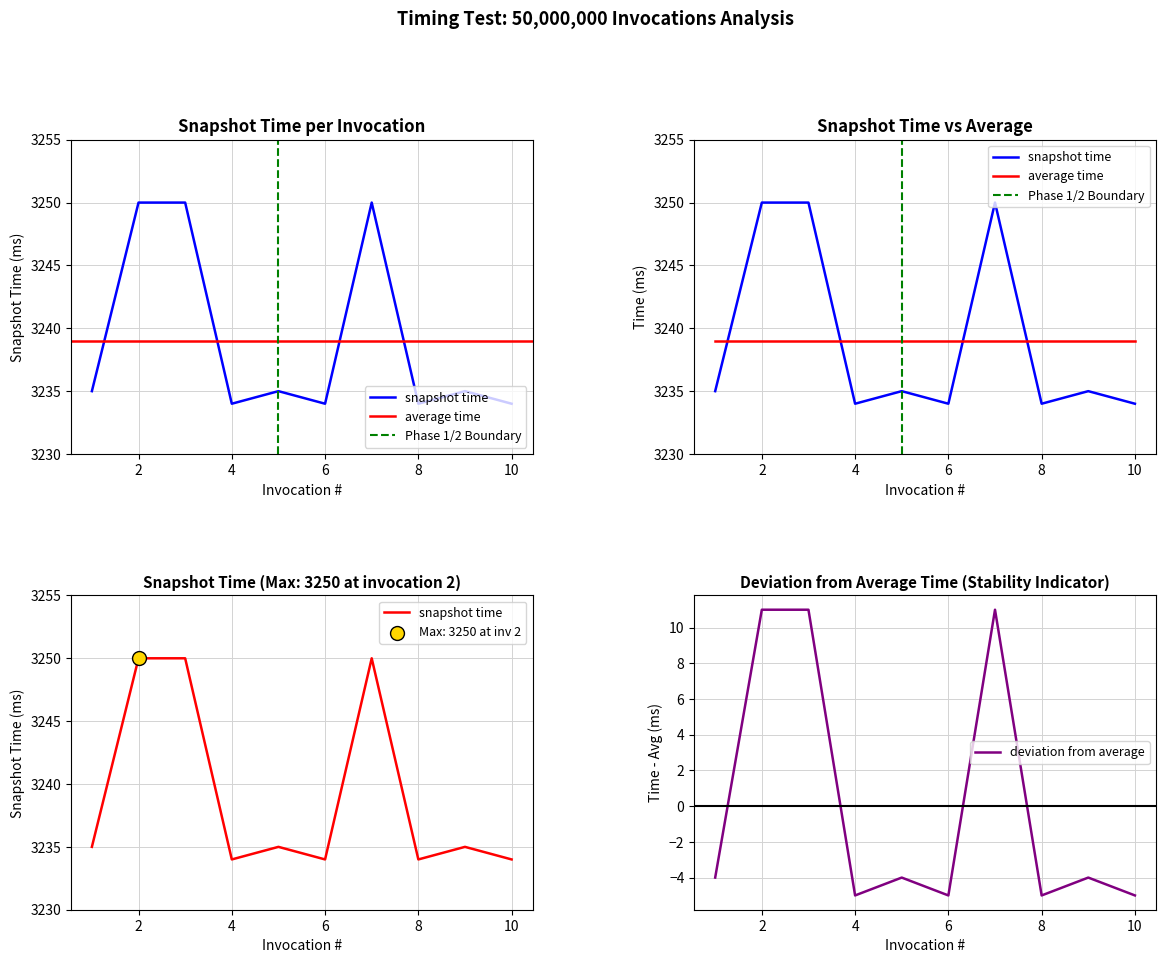

What is the ratio of the value at 7 to the value at 5?

1.0